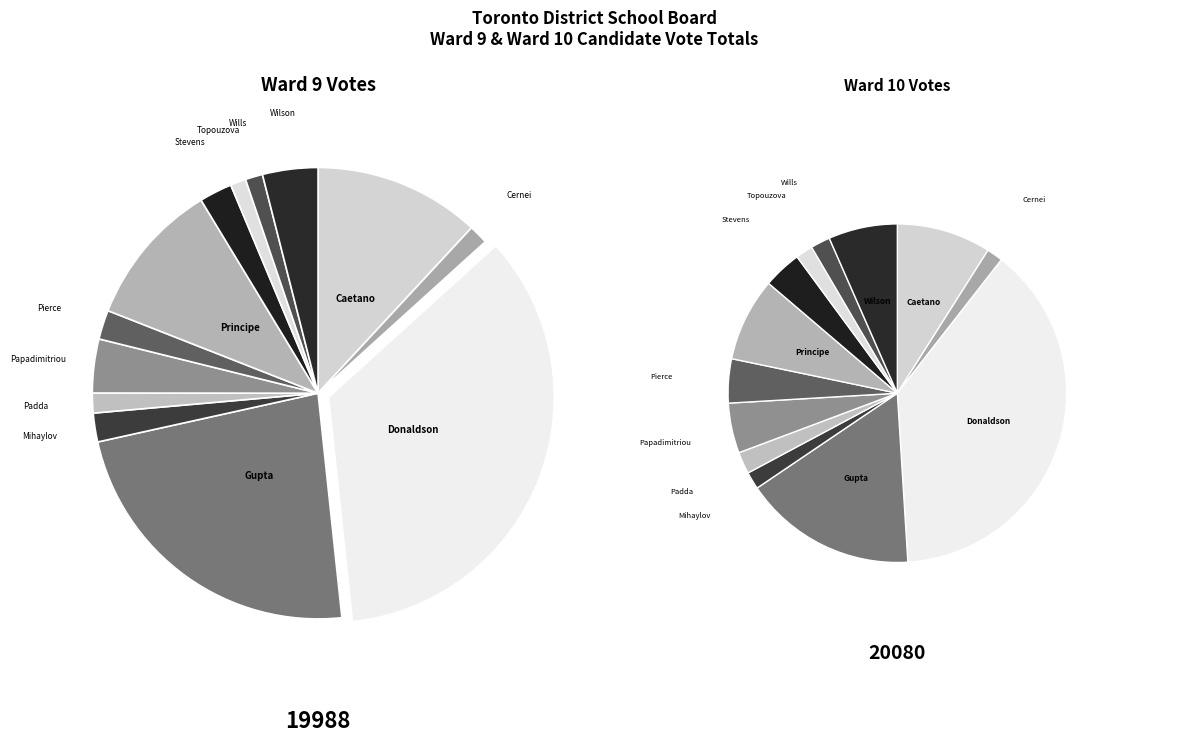

True or false: Stevens George accounts for 2% of the total.

True